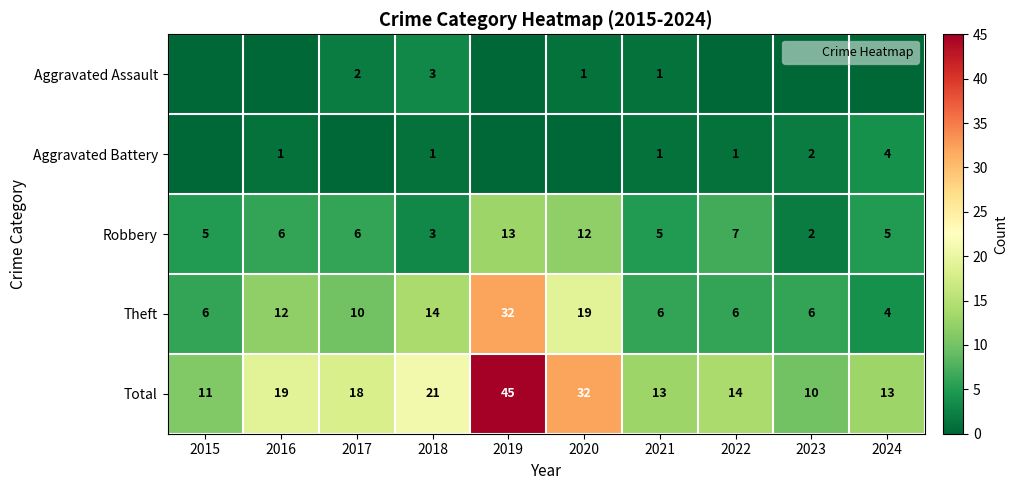

The Robbery series shows 2 at 2021. True or false?

False